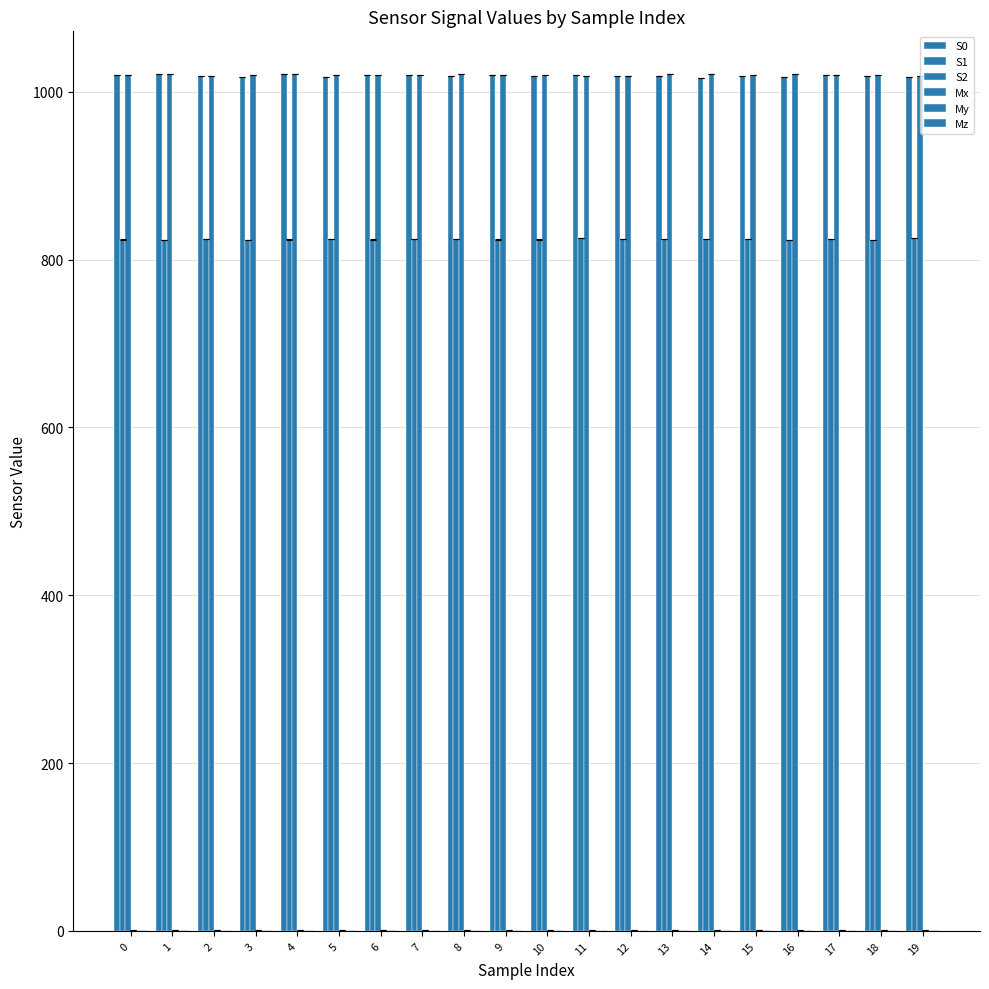

What is the difference between the highest and lowest values at 4?

1021.0